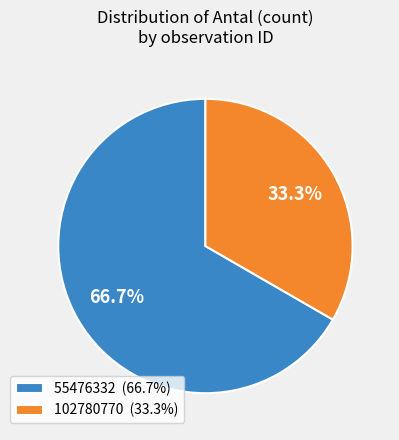

Rank the categories by value from lowest to highest.

102780770, 55476332